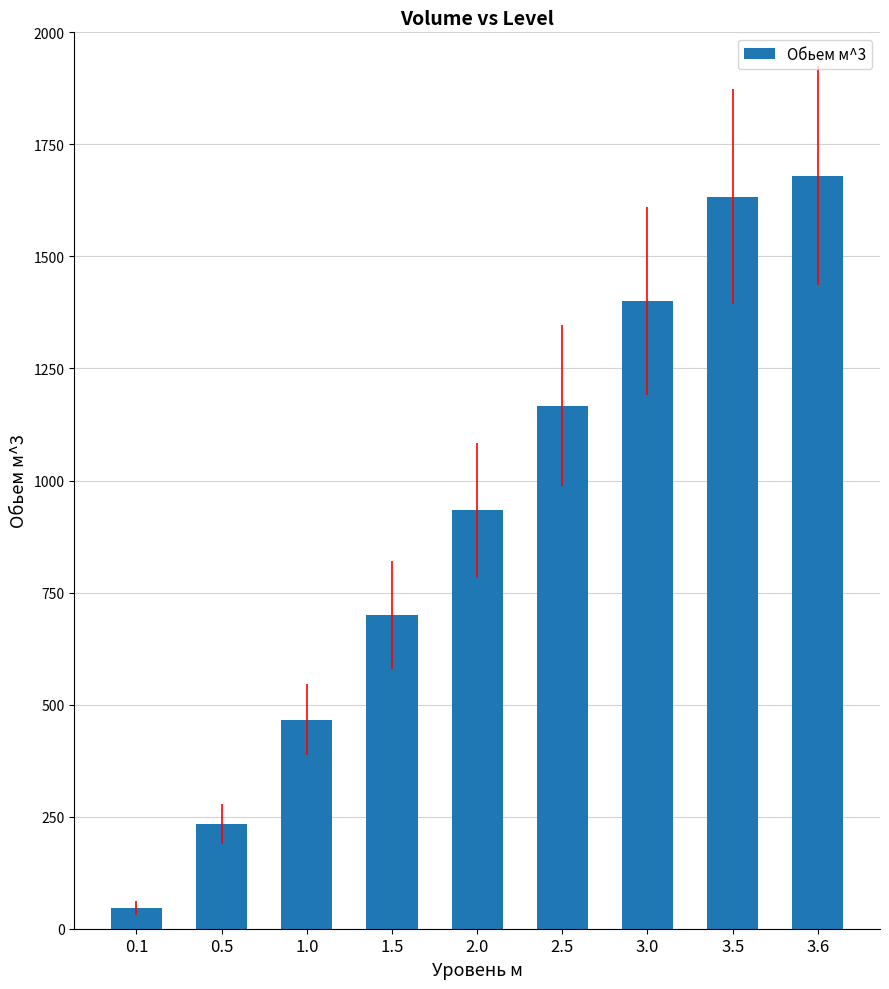

What is the approximate value at 1.0?

466.8